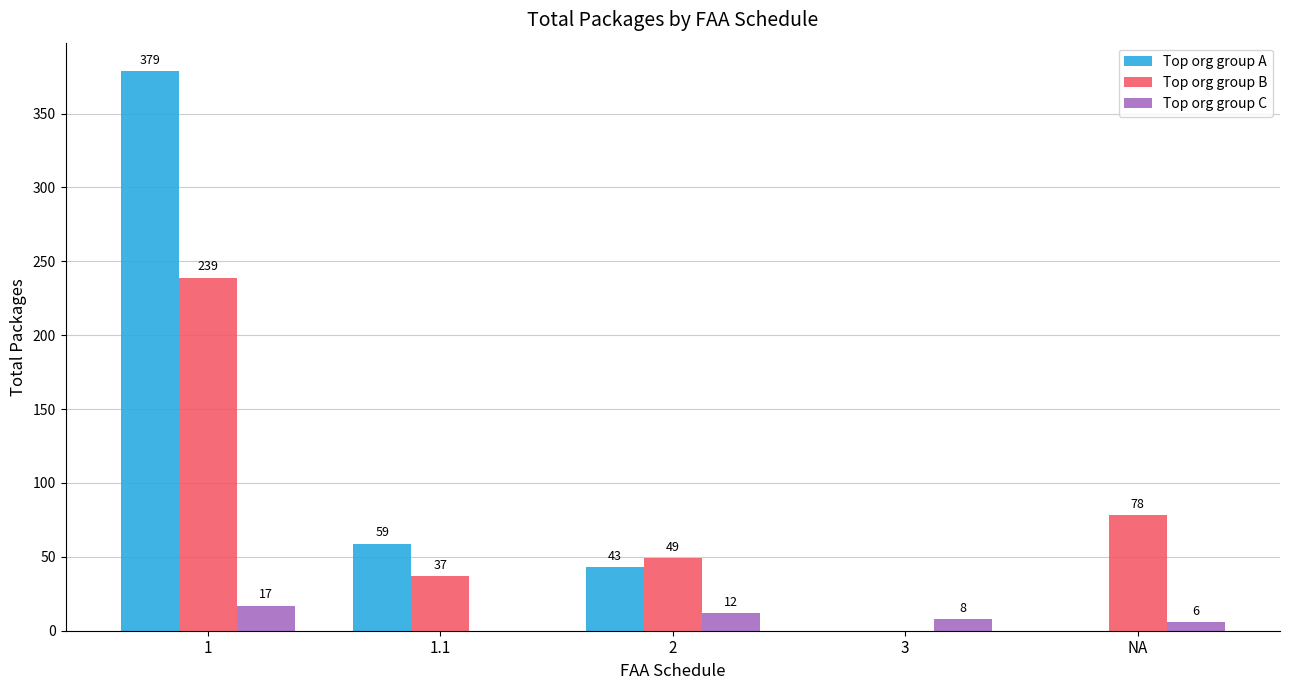

How many distinct data groups are displayed?

3